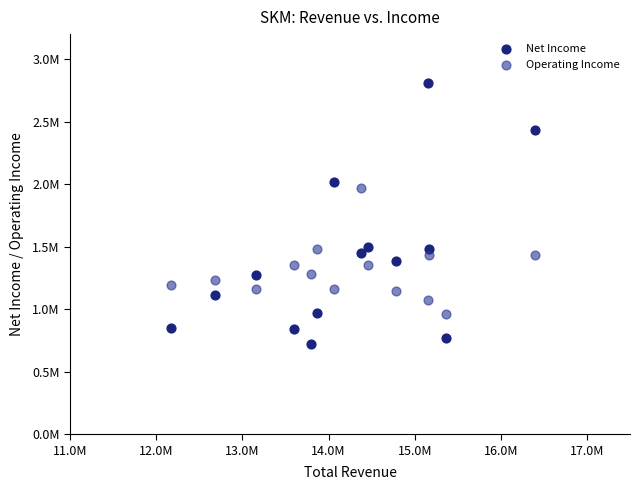

Which series contains the highest Y value?

Net Income